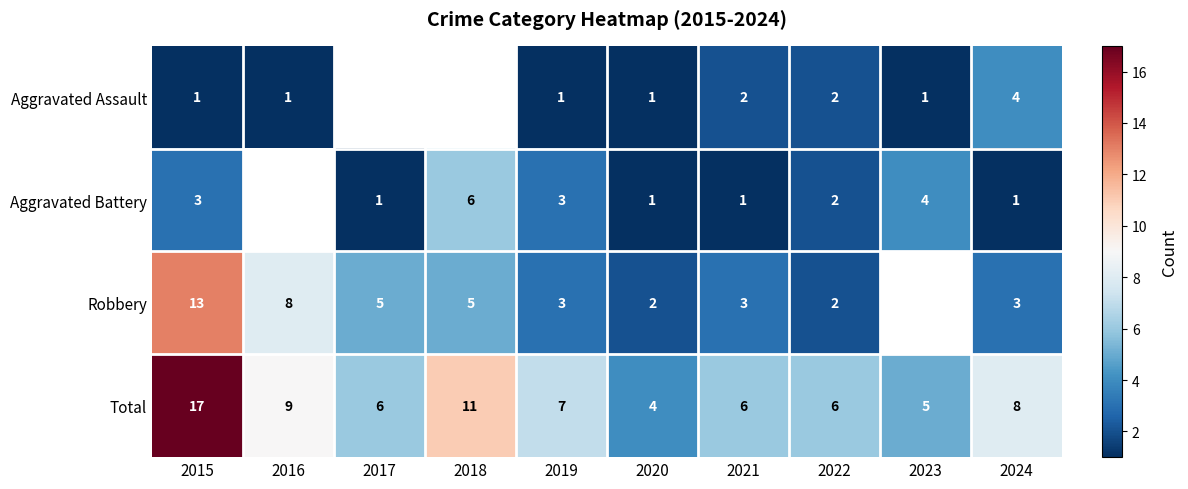

The value of Robbery at 2021 is 3.9. True or false?

False